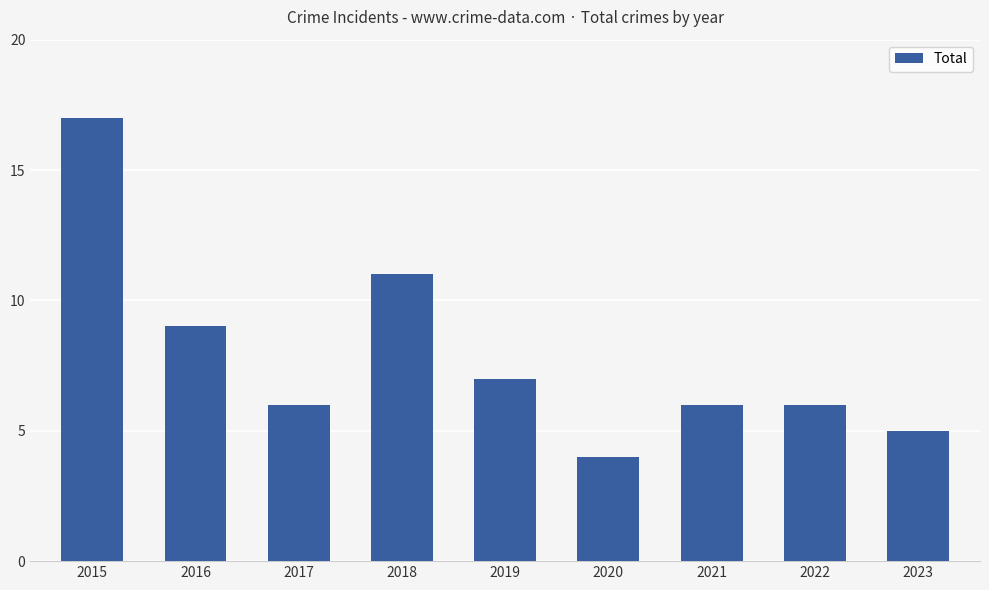

How many bars are there in total?

9